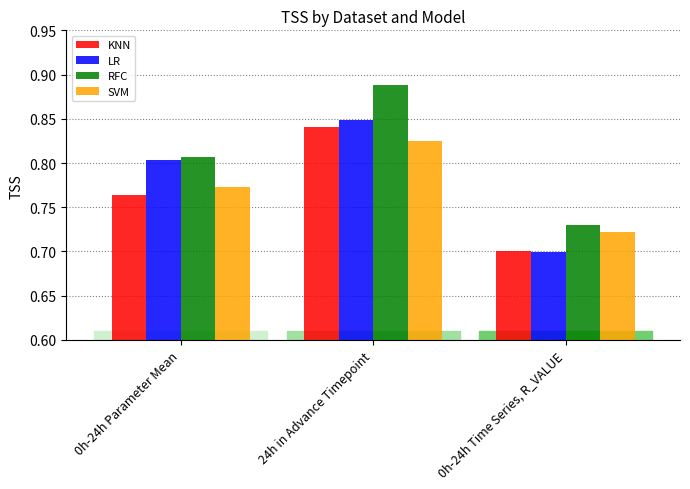

What are all the series names shown in the legend?

KNN, LR, RFC, SVM